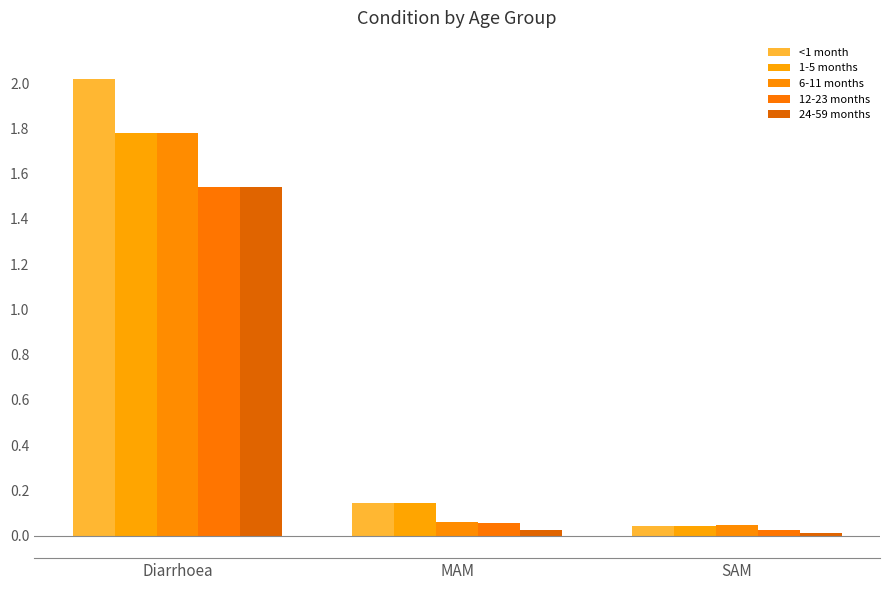

Which has a higher value, SAM or Diarrhoea?

Diarrhoea